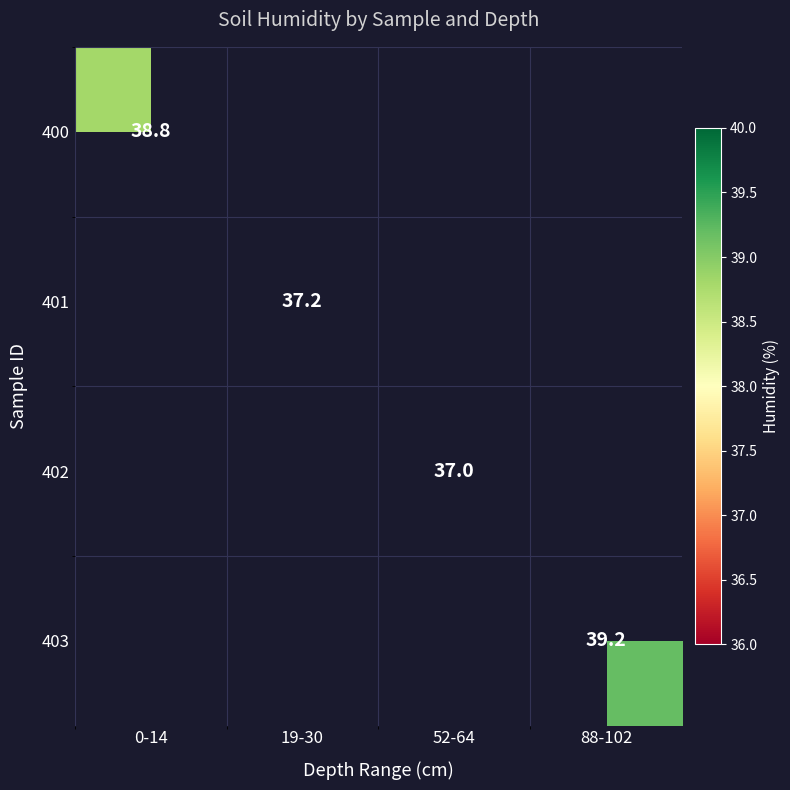

Is it true that 403 equals 39.2 at 88-102?

True